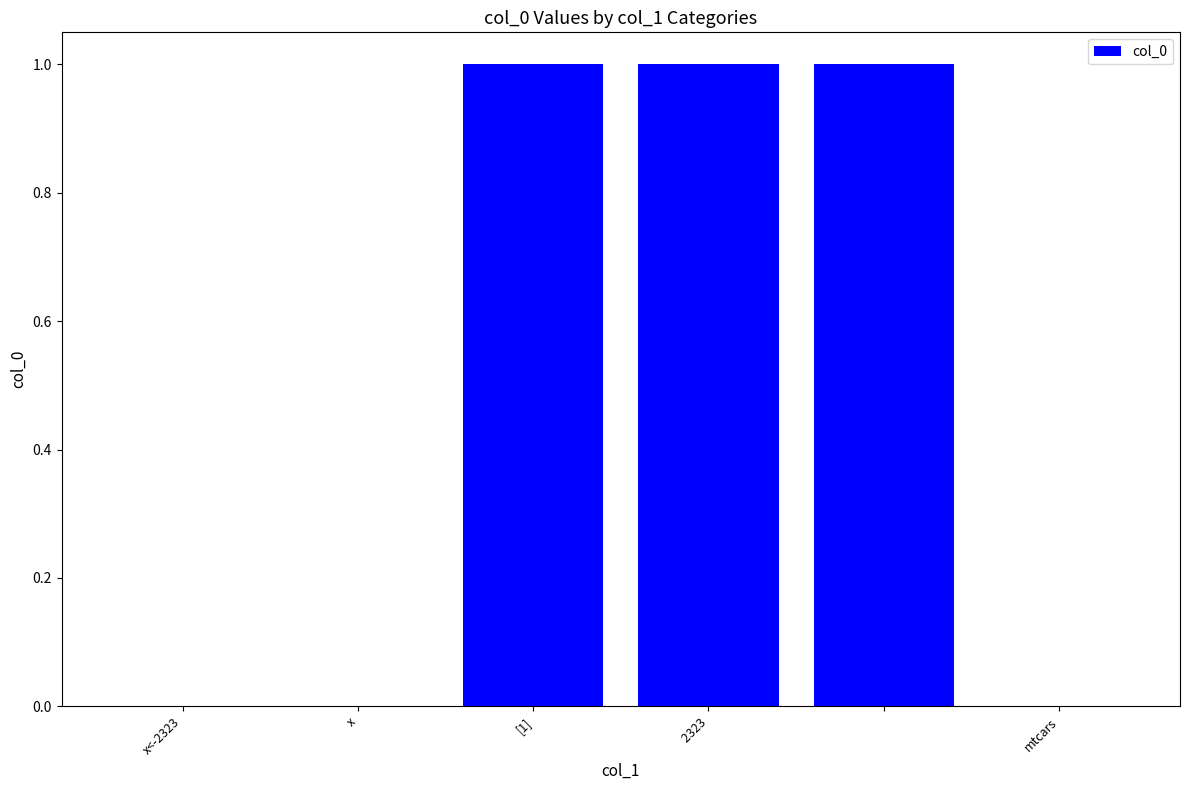

What is the sum of all values?

3